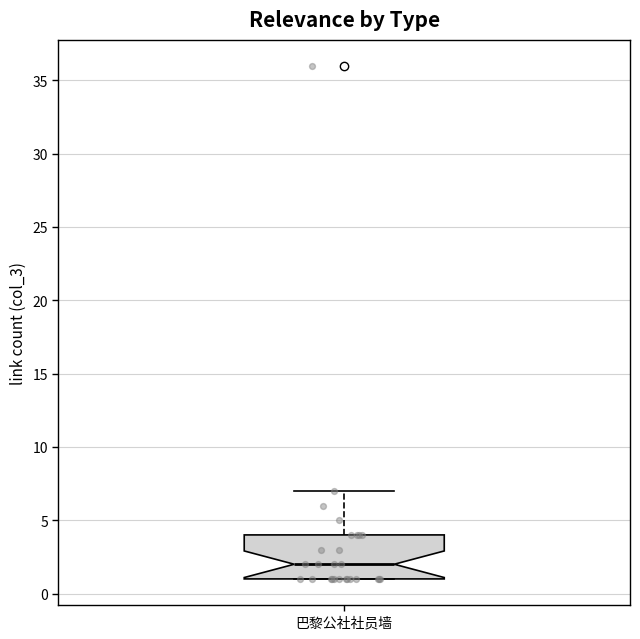

Transcribe this box plot: give where the median line is, the range the box spans, and where the two whiskers end, as read against the y-axis. The values are not printed on the chart, so give them approximately, as read against the axis.

median 2, box 1 to 4, whiskers 1 to 7